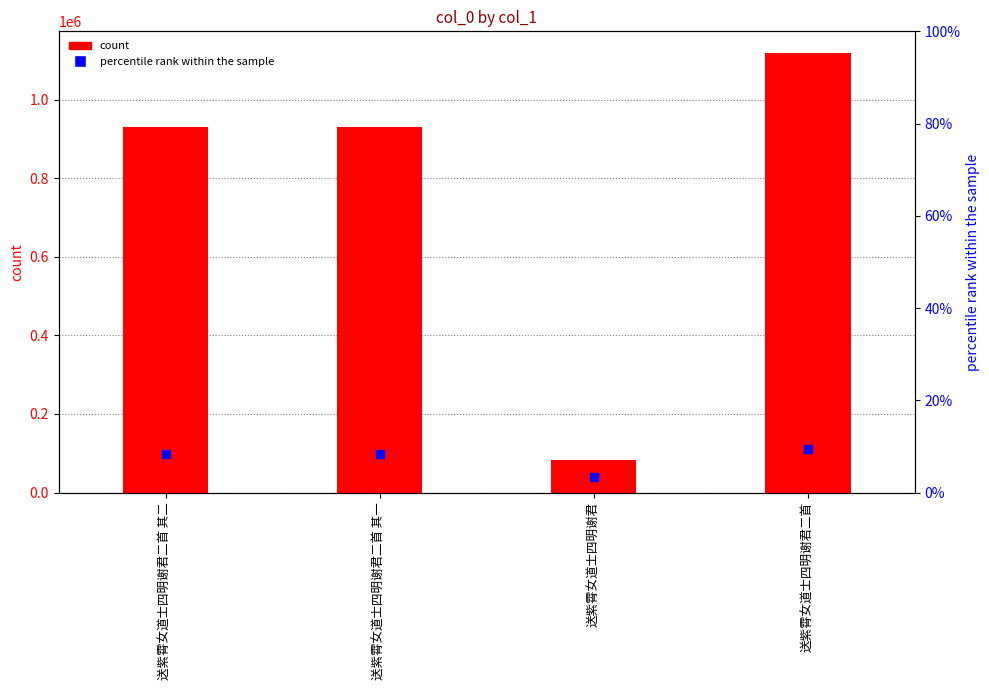

Which series has the largest total across all categories?

col_0